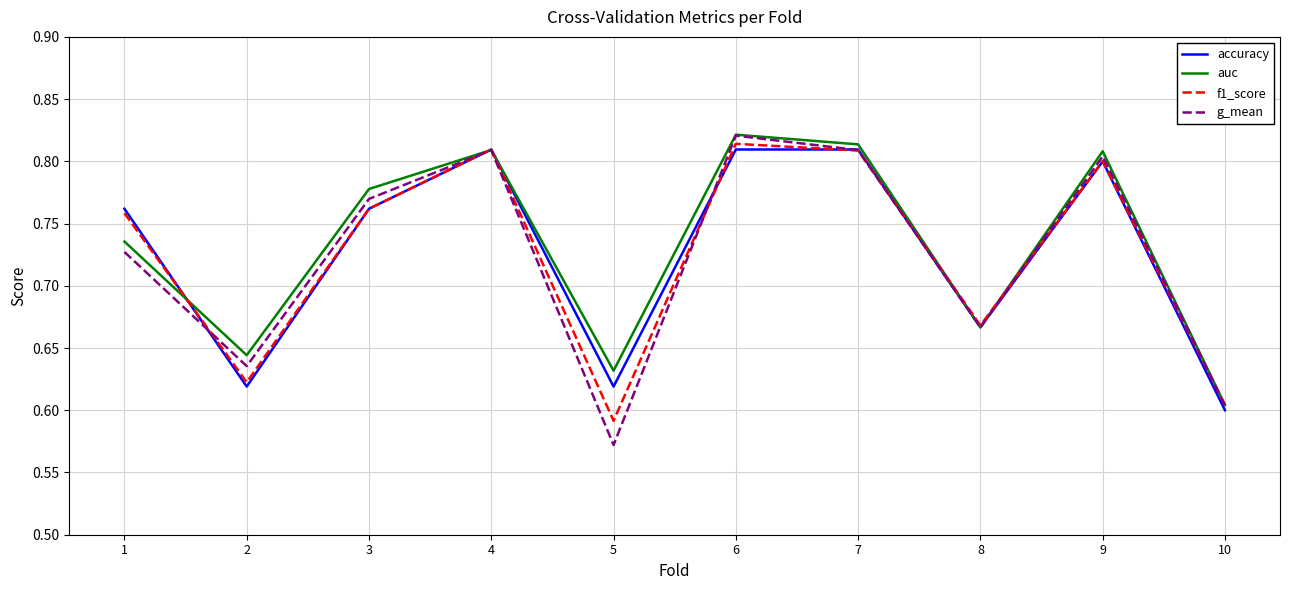

Between which two adjacent categories do auc and f1_score first intersect?

1 and 2